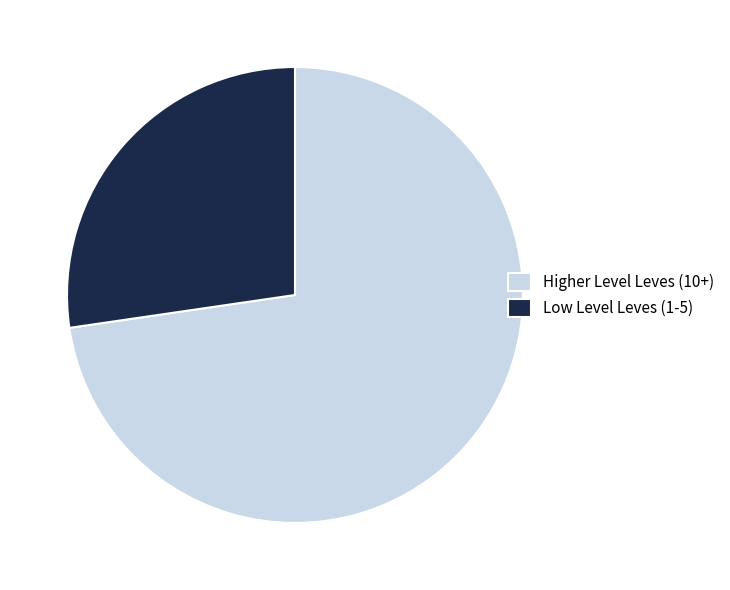

What is the largest slice in the pie chart?

Higher Level Leves (10+)